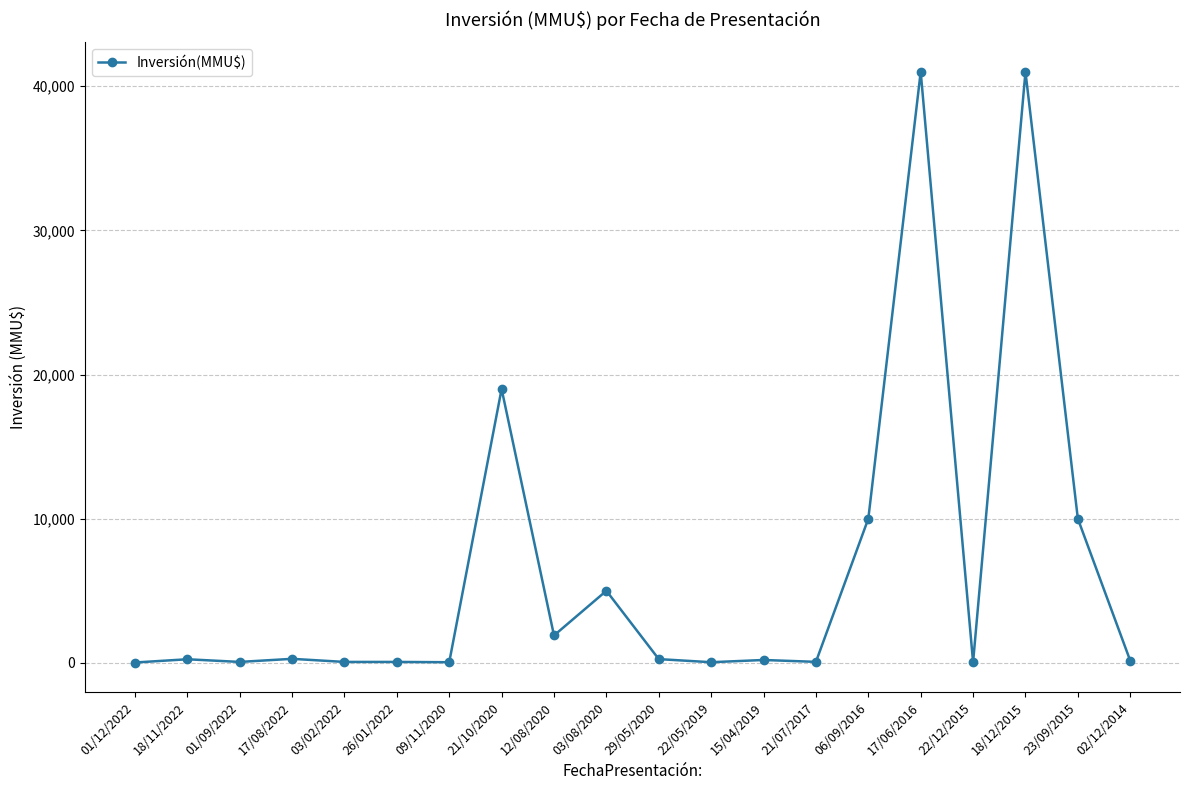

At which label is the value closest to 20512?

21/10/2020